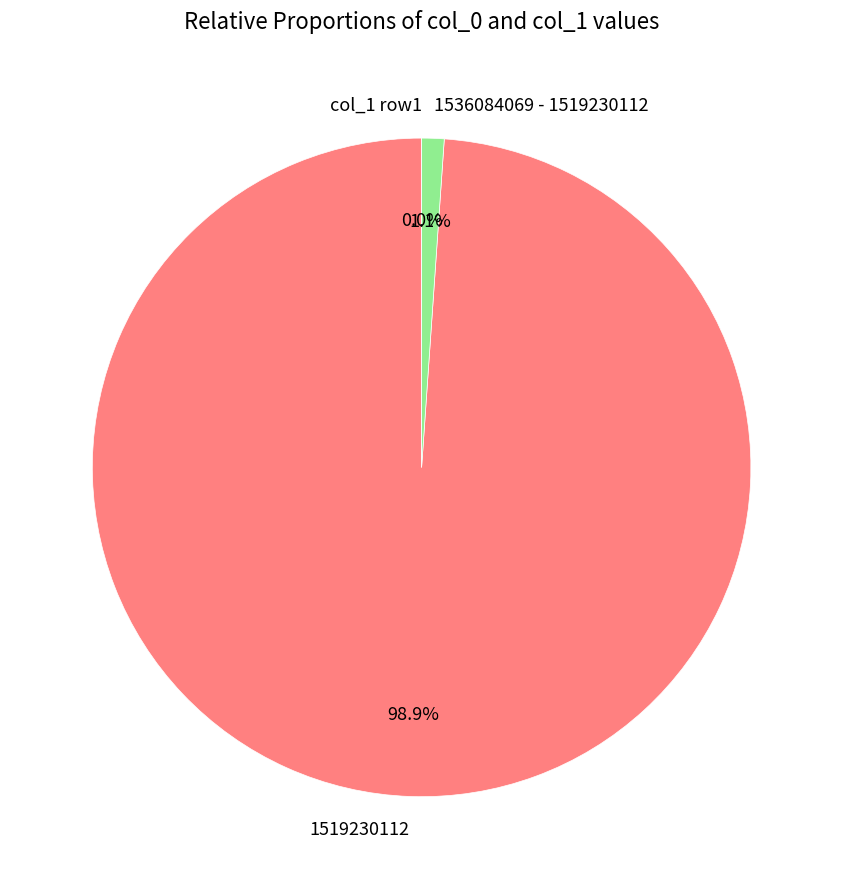

To the nearest percent, what is the average slice percentage?

50%